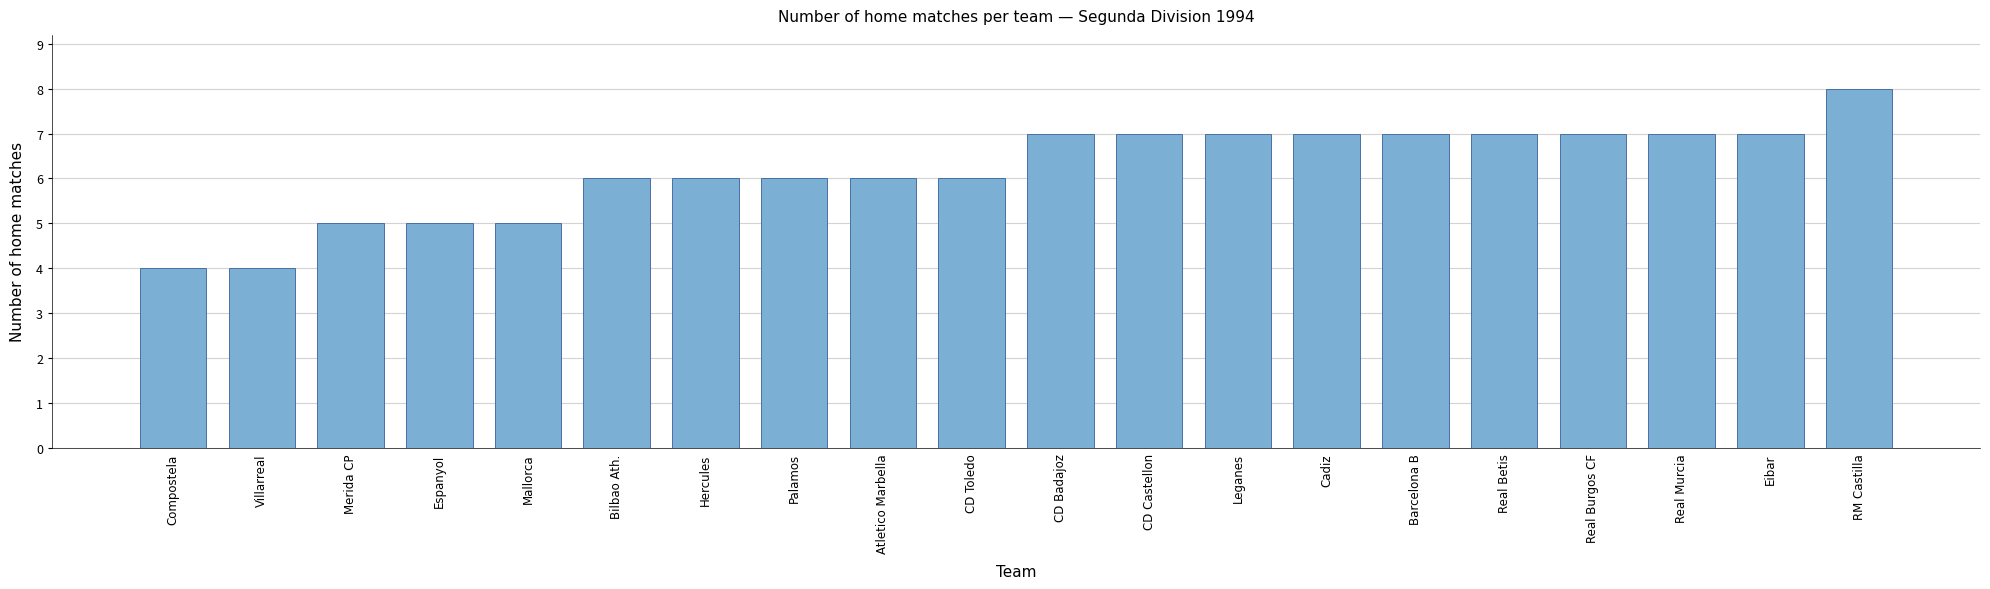

What value does the data have at Hercules?

6